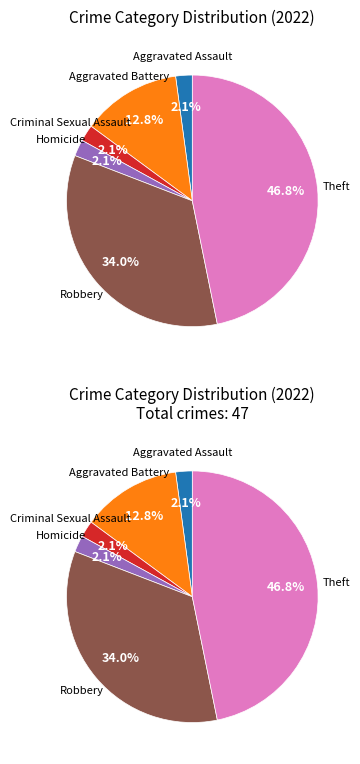

How much of the chart is everything except Homicide?

97.9%